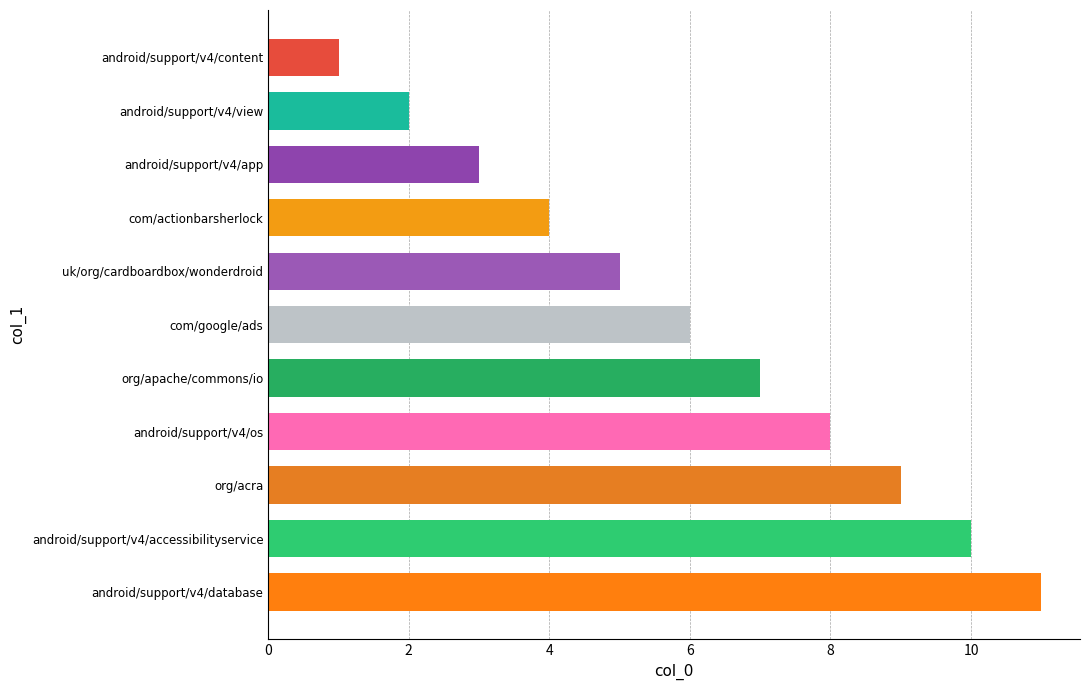

What is the average value?

6